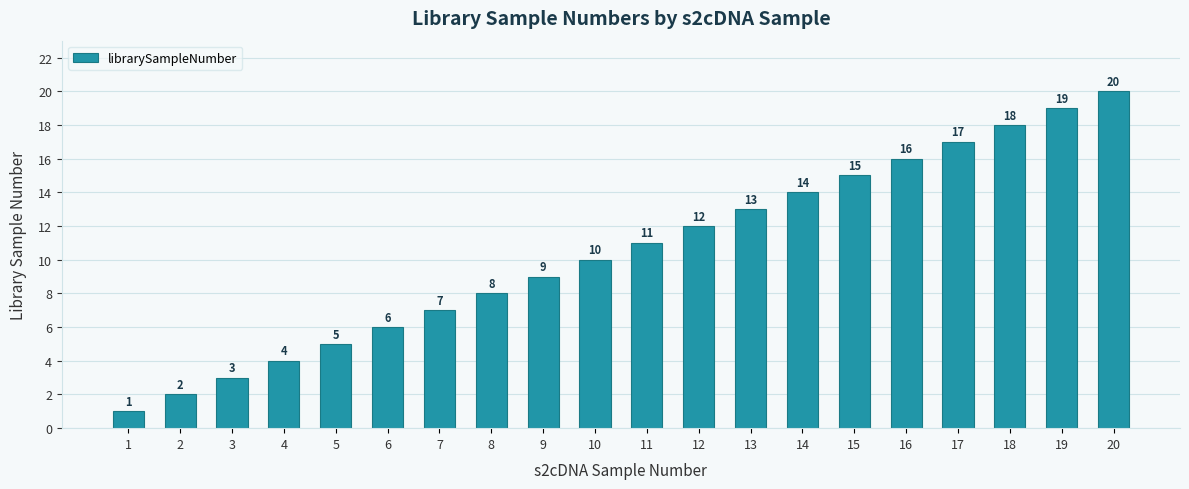

Reading right to left, what are all the values shown in this chart?

20	19	18	17	16	15	14	13	12	11	10	9	8	7	6	5	4	3	2	1